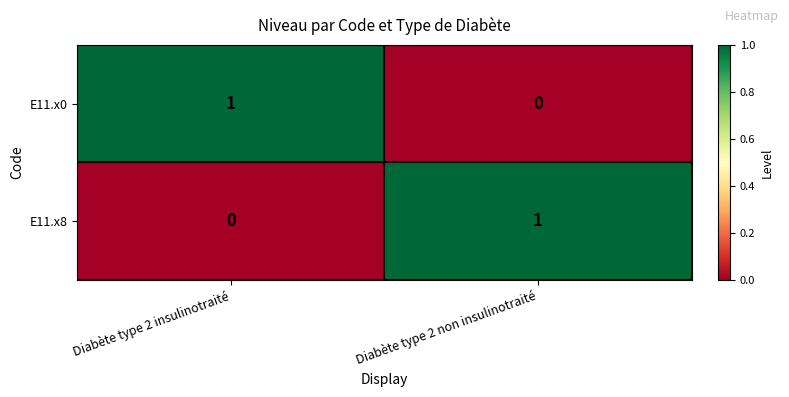

At which label is E11.x8 closest to 0?

Diabète type 2 insulinotraité